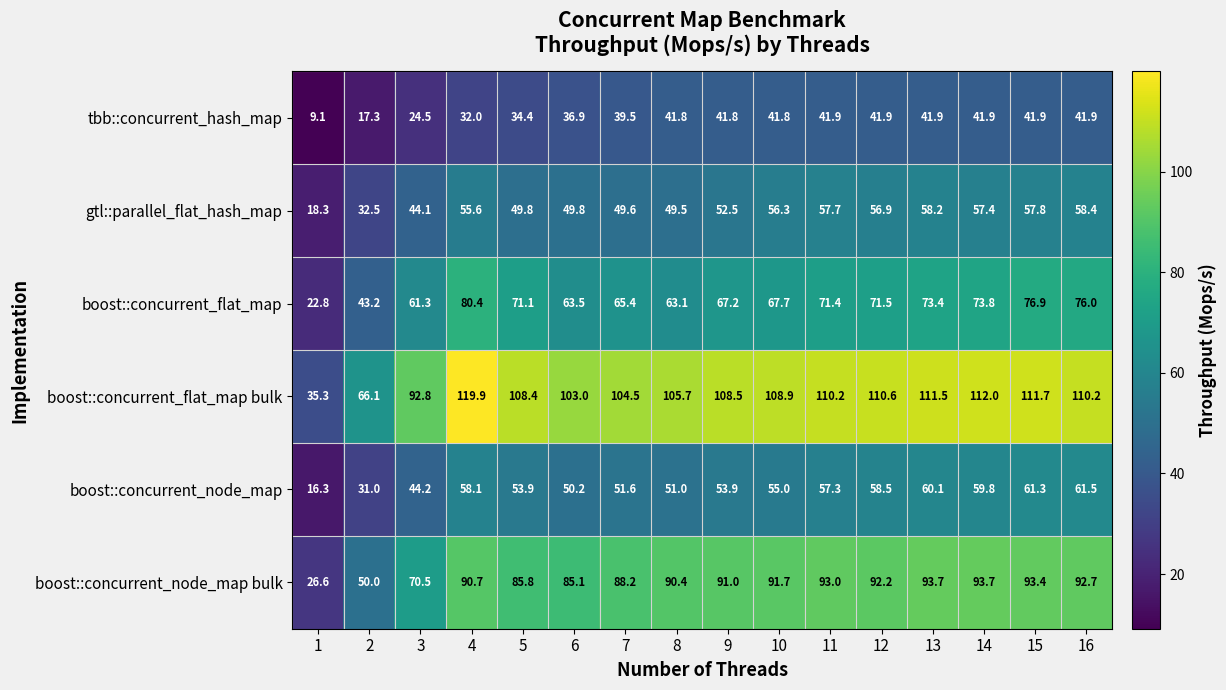

What value does the tbb::concurrent_hash_map series have at 8?

41.8